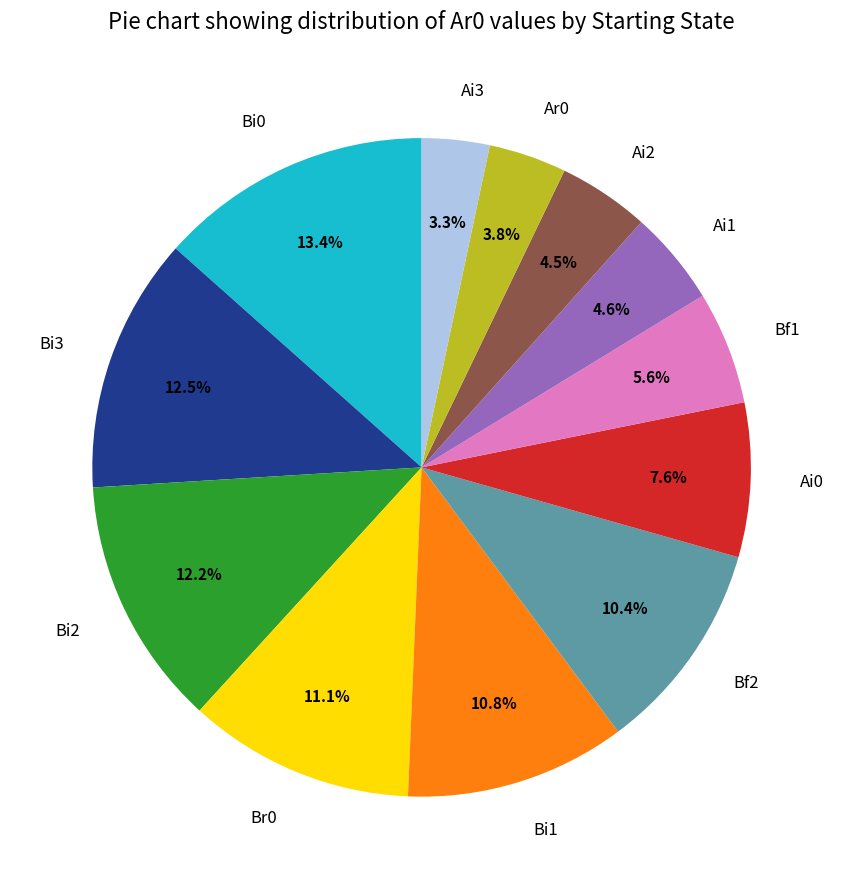

What is the largest slice in the pie chart?

Bi0